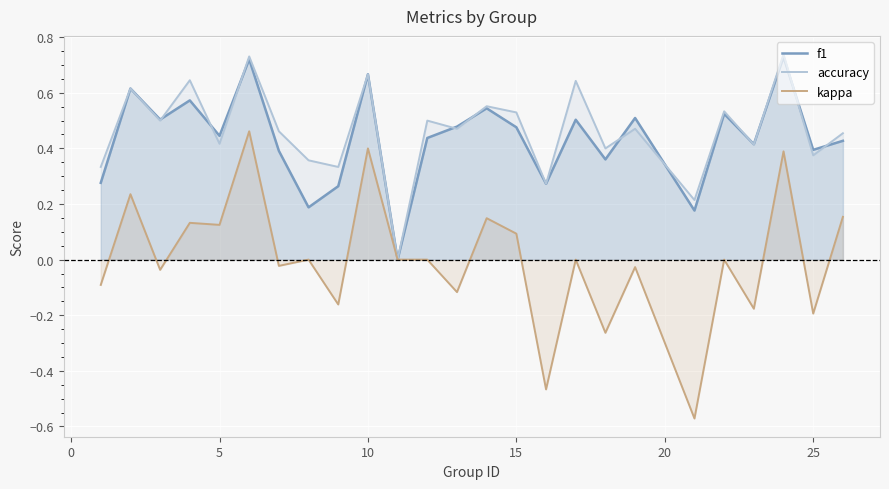

True or false: f1 and accuracy cross at least once.

True